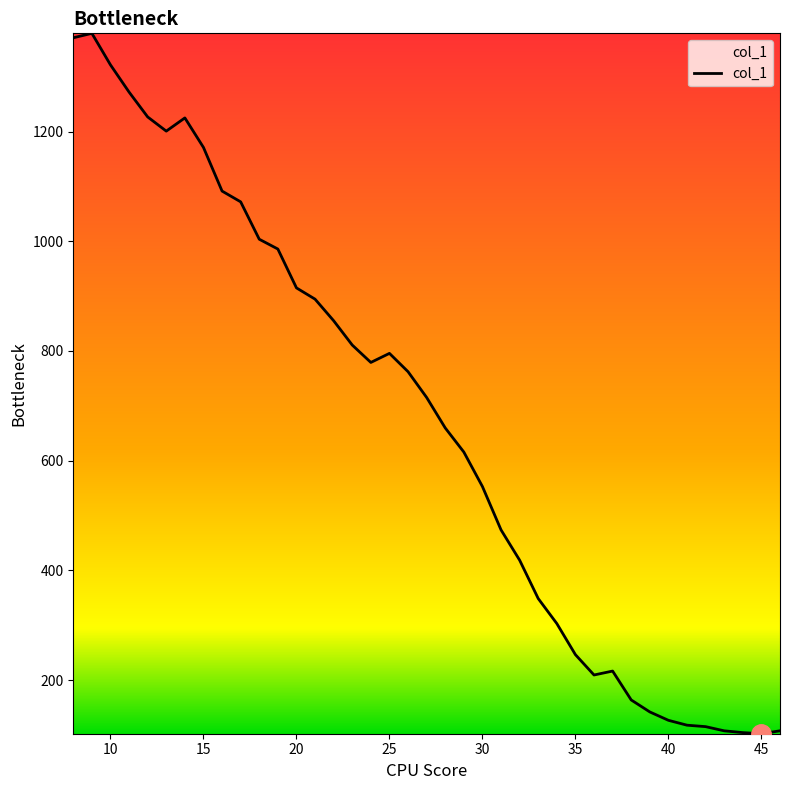

What is the difference between the maximum and minimum values?

1276.9